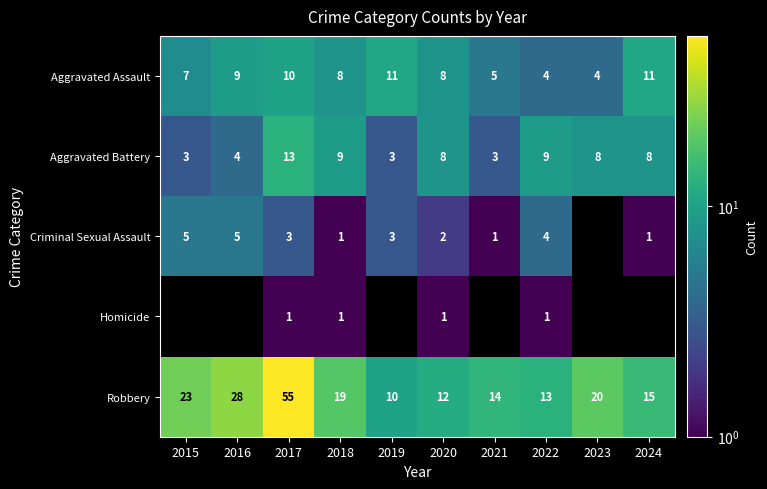

What is the difference between the highest and lowest values at 2016?

24.0